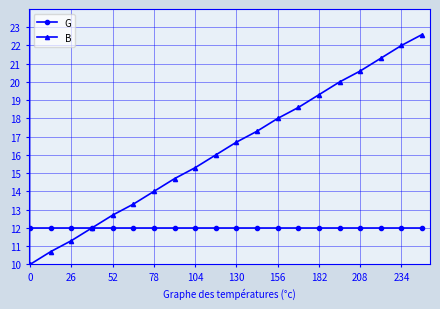

Which series has the largest range (max minus min)?

B